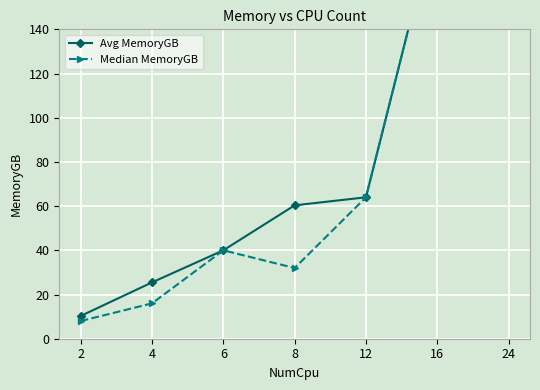

Reading left to right, list all the values displayed in this chart.

Avg MemoryGB: 10.3	25.5	40.0	60.4	64.0	192.0	256.0
Median MemoryGB: 8.0	16.0	40.0	32.0	64.0	192.0	256.0